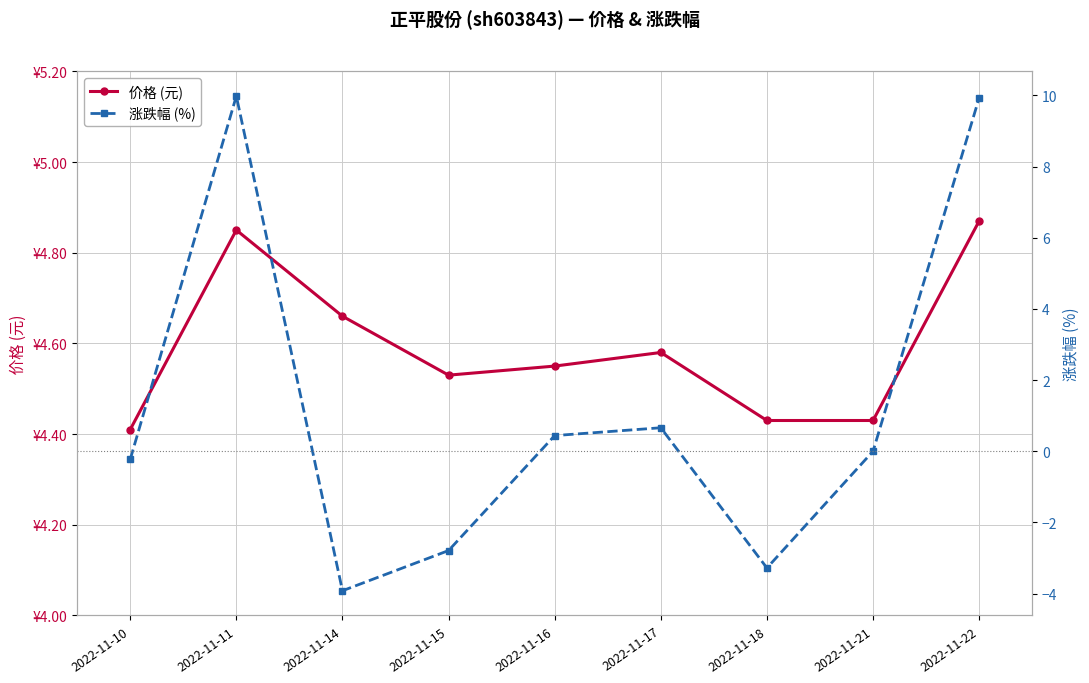

List the series in order of their peak value, highest first.

涨跌幅 (%), 价格 (元)